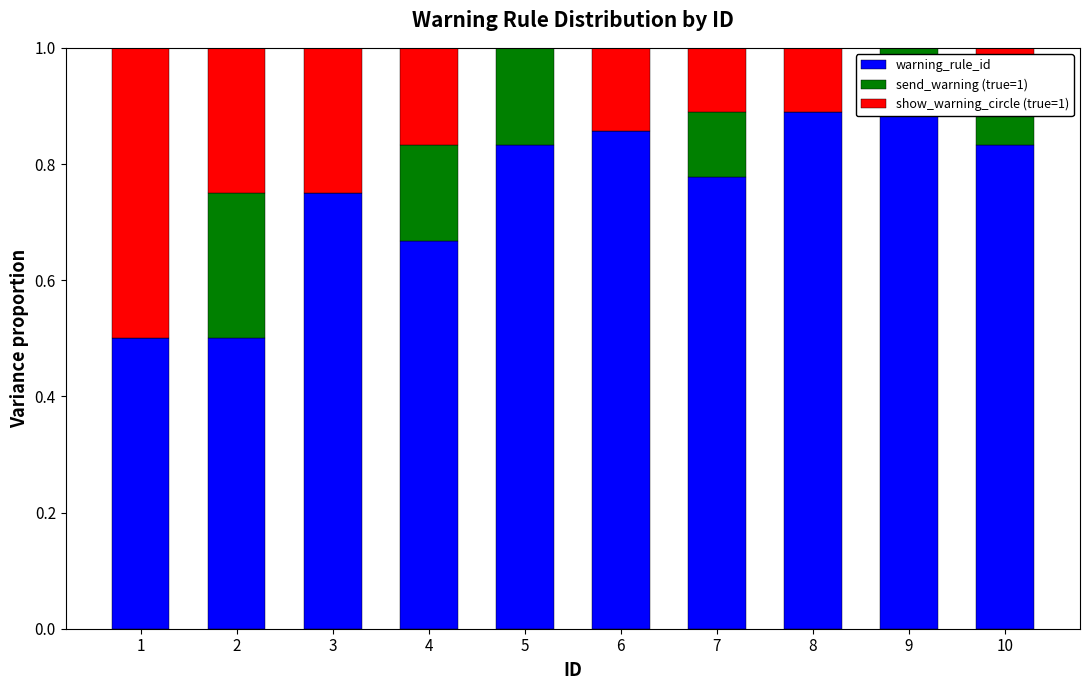

What is the sum of the show_warning_circle (true=1) values at 5 and 1?

0.5